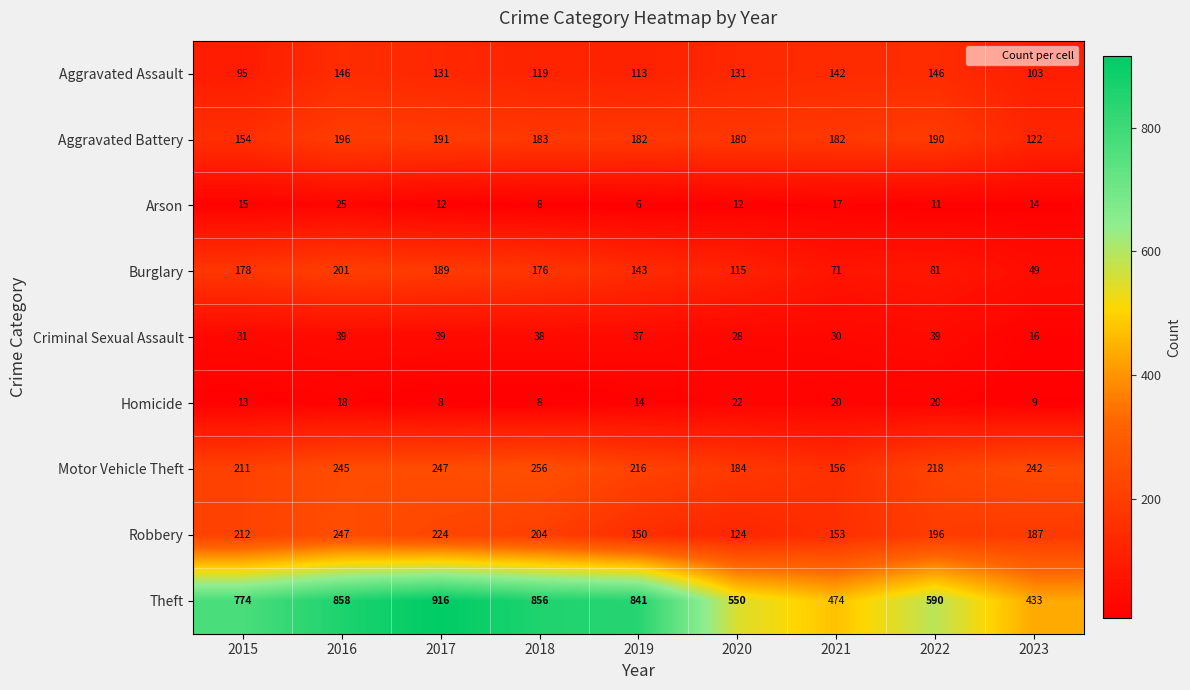

What is the difference between the maximum and minimum values in the Arson series?

19